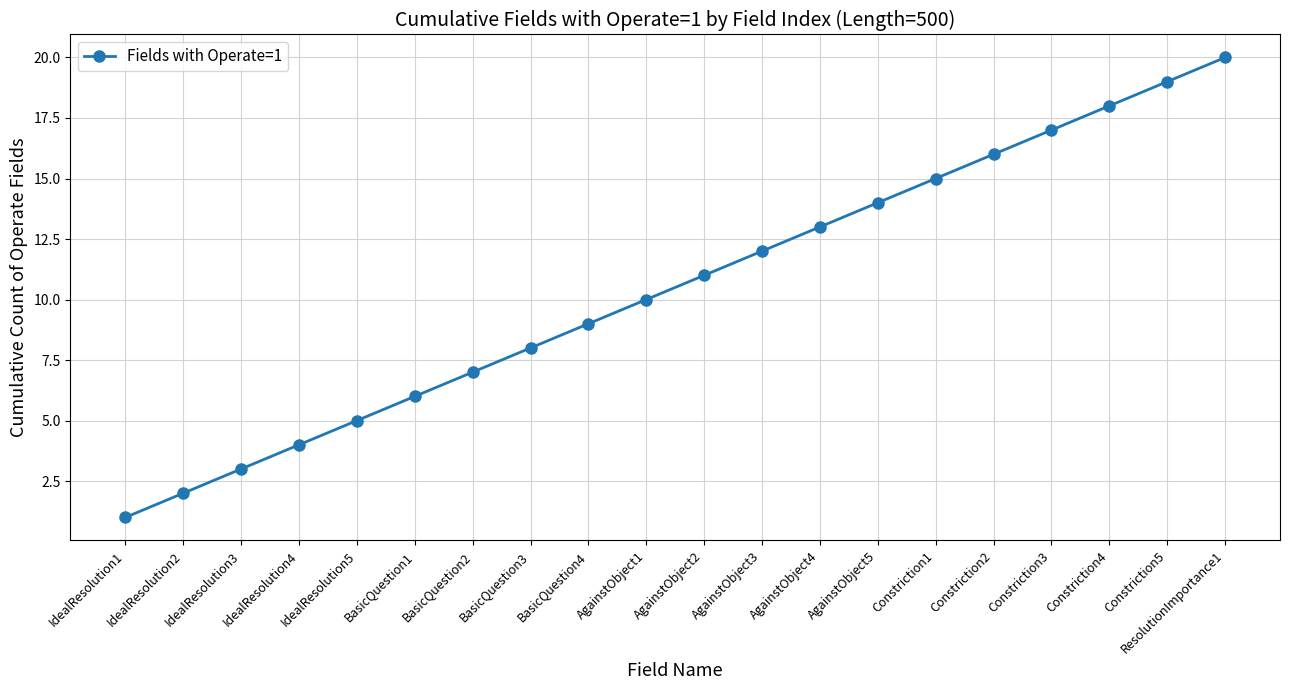

Reading left to right, extract all data points from this chart.

IdealResolution1=1	IdealResolution2=2	IdealResolution3=3	IdealResolution4=4	IdealResolution5=5	BasicQuestion1=6	BasicQuestion2=7	BasicQuestion3=8	BasicQuestion4=9	AgainstObject1=10	AgainstObject2=11	AgainstObject3=12	AgainstObject4=13	AgainstObject5=14	Constriction1=15	Constriction2=16	Constriction3=17	Constriction4=18	Constriction5=19	ResolutionImportance1=20